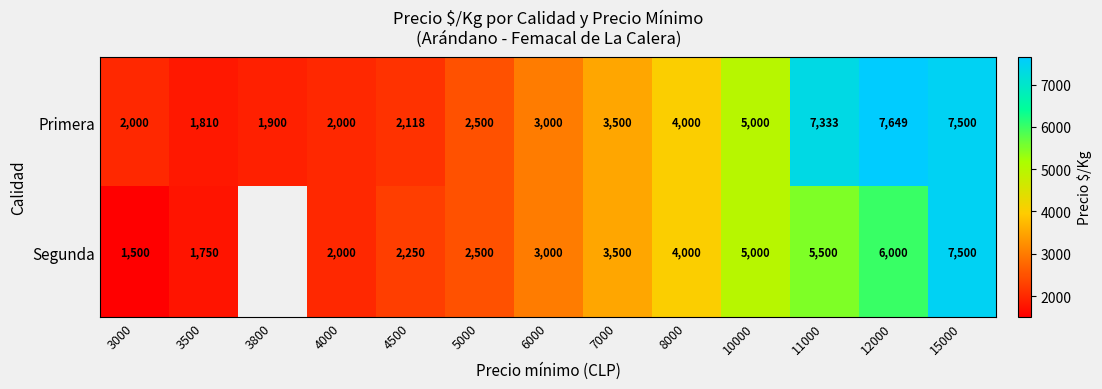

The Primera series shows 2356.2 at 12000. True or false?

False